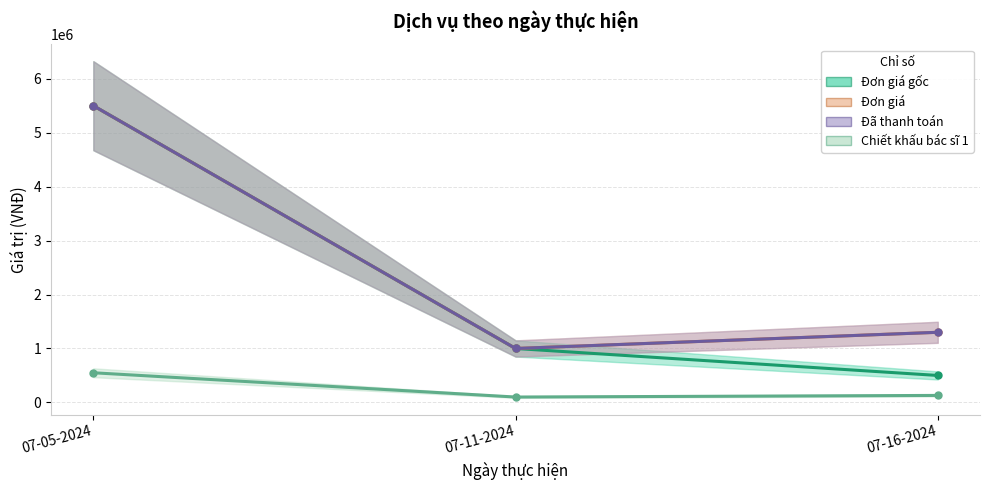

Reading left to right, list all the values displayed in this chart.

Đơn giá gốc: 07-05-2024=5500000	07-11-2024=1000000	07-16-2024=500000
Đơn giá: 07-05-2024=5500000	07-11-2024=1000000	07-16-2024=1300000
Đã thanh toán: 07-05-2024=5500000	07-11-2024=1000000	07-16-2024=1300000
Chiết khấu bác sĩ 1: 07-05-2024=550000	07-11-2024=100000	07-16-2024=130000